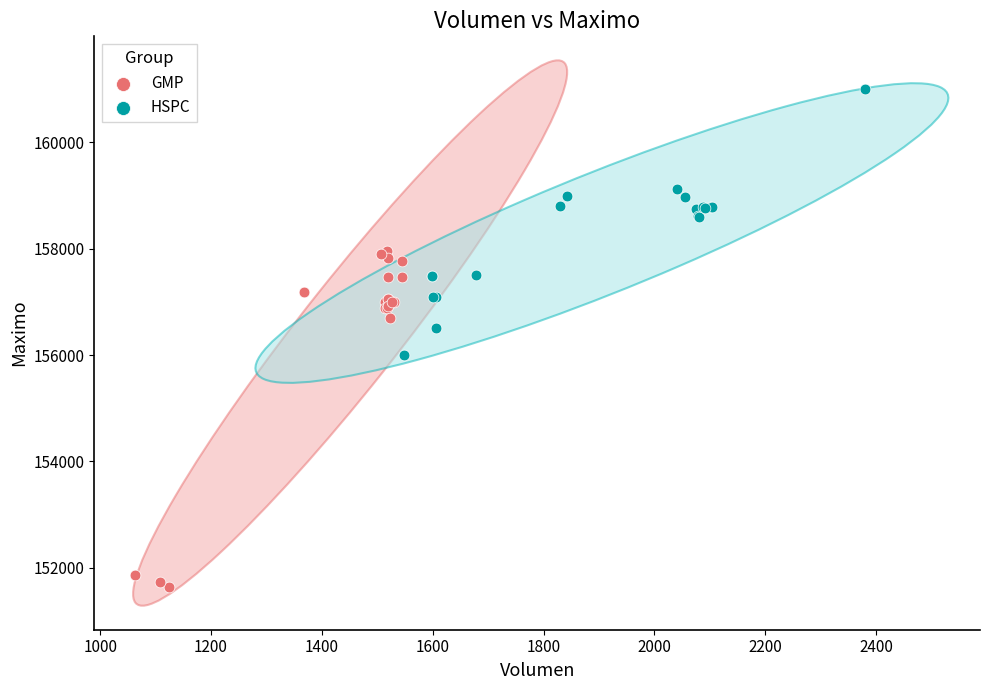

Which series reaches the minimum Y coordinate?

GMP